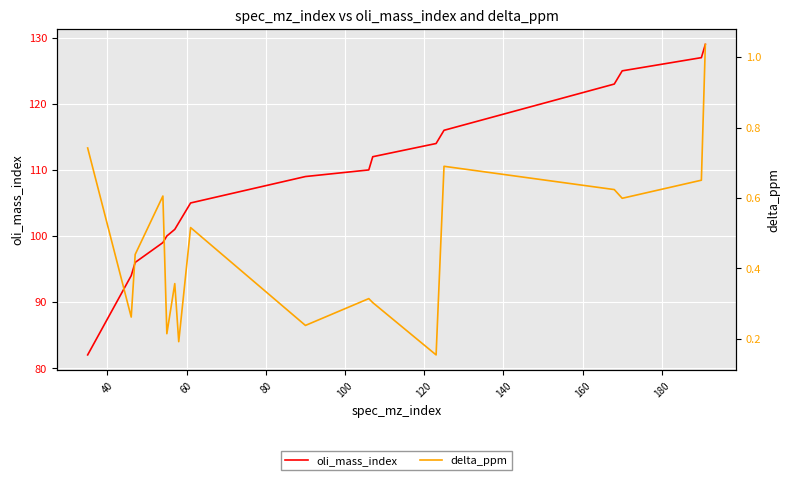

What is the minimum value for oli_mass_index?

82